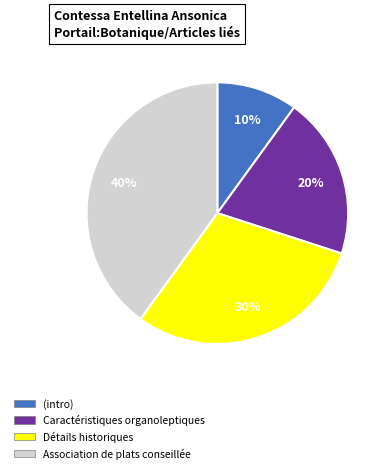

Is there a majority slice in this chart?

No